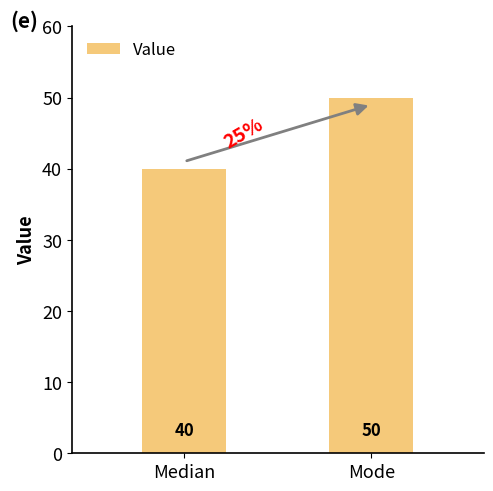

Which label corresponds to the largest value in the chart?

Mode